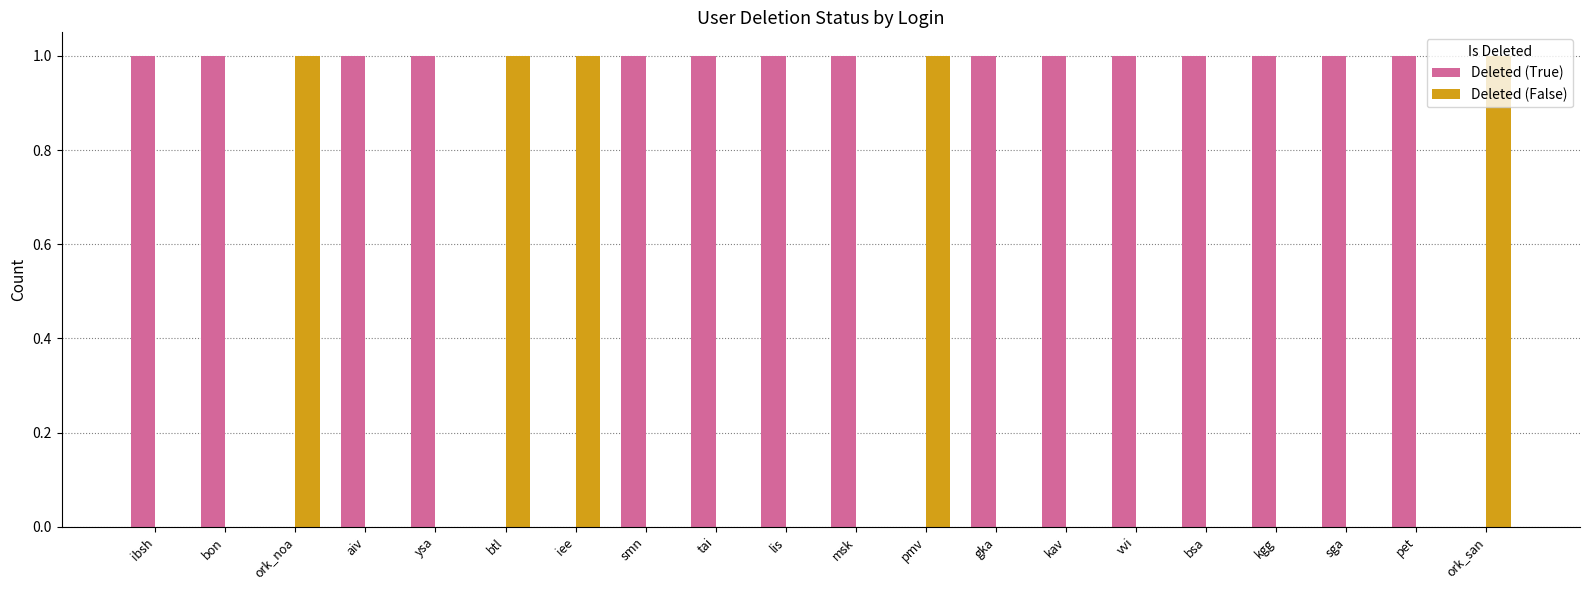

Which series has the largest total across all categories?

Deleted (True)